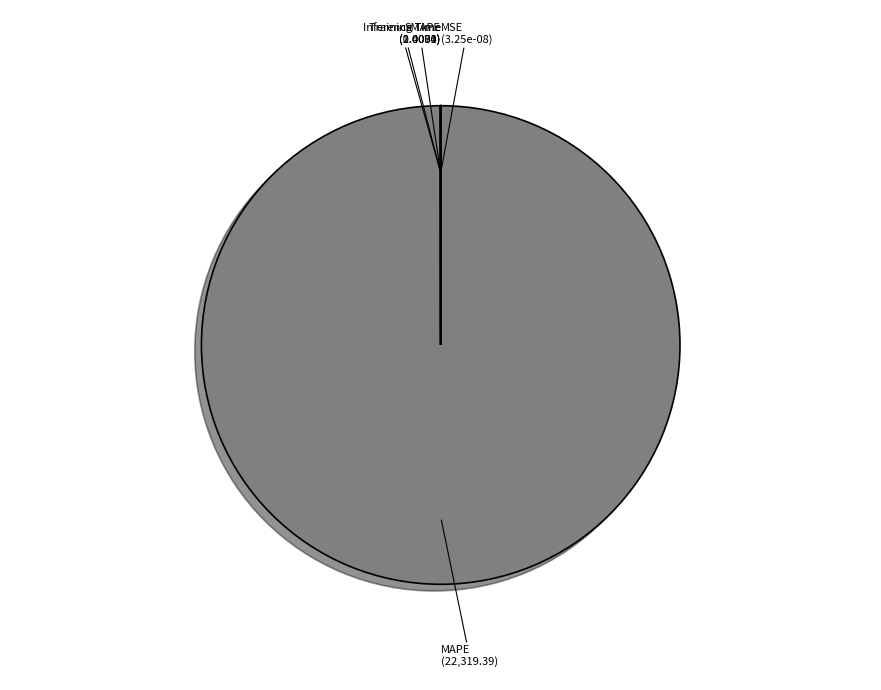

To the nearest percent, what is the difference between the largest and smallest slice percentages?

100%